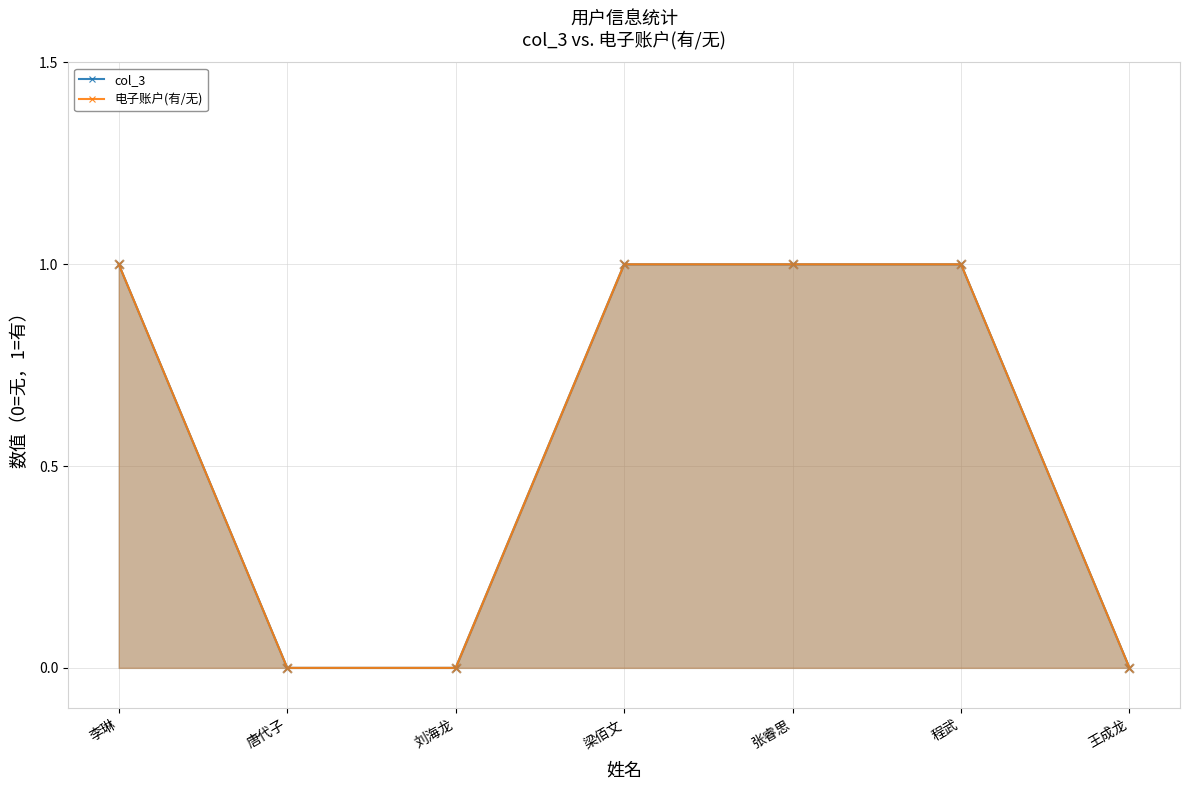

Is the value of 电子账户(有/无) at 刘海龙 greater than the value of col_3 at 张睿思?

No